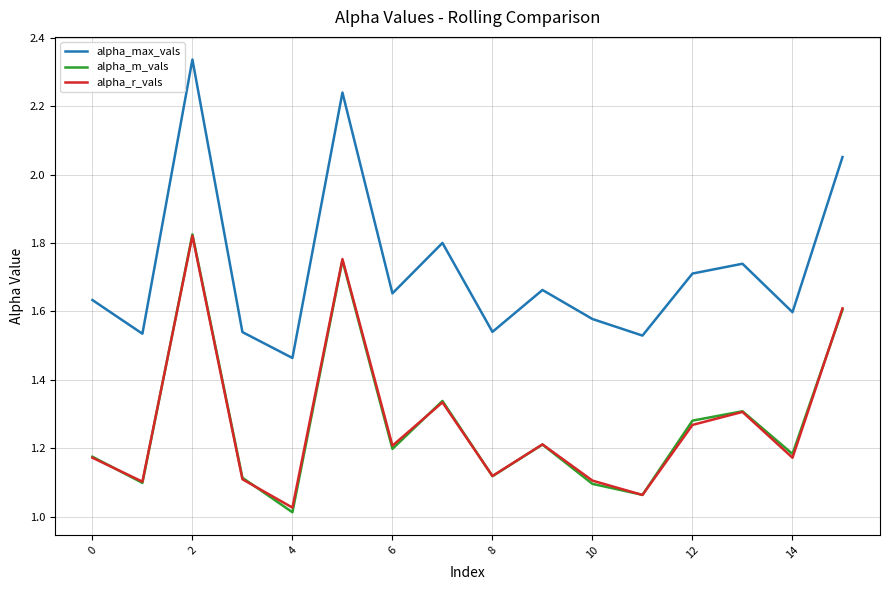

What are all the series names shown in the legend?

alpha_max_vals, alpha_m_vals, alpha_r_vals